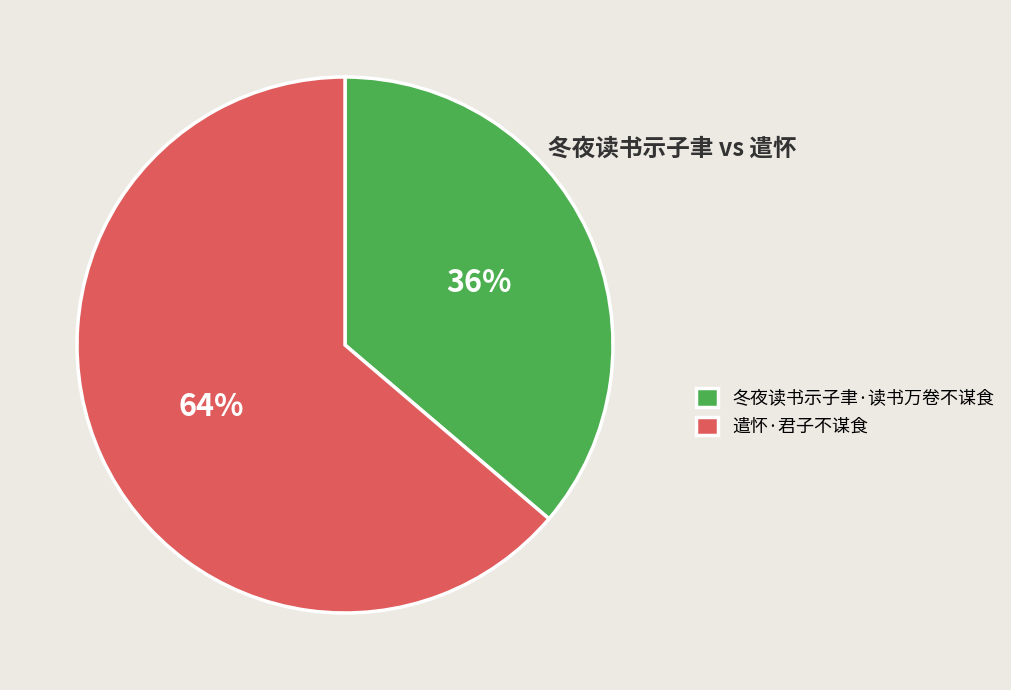

To the nearest percent, what portion does 冬夜读书示子聿·读书万卷不谋食 represent?

36%